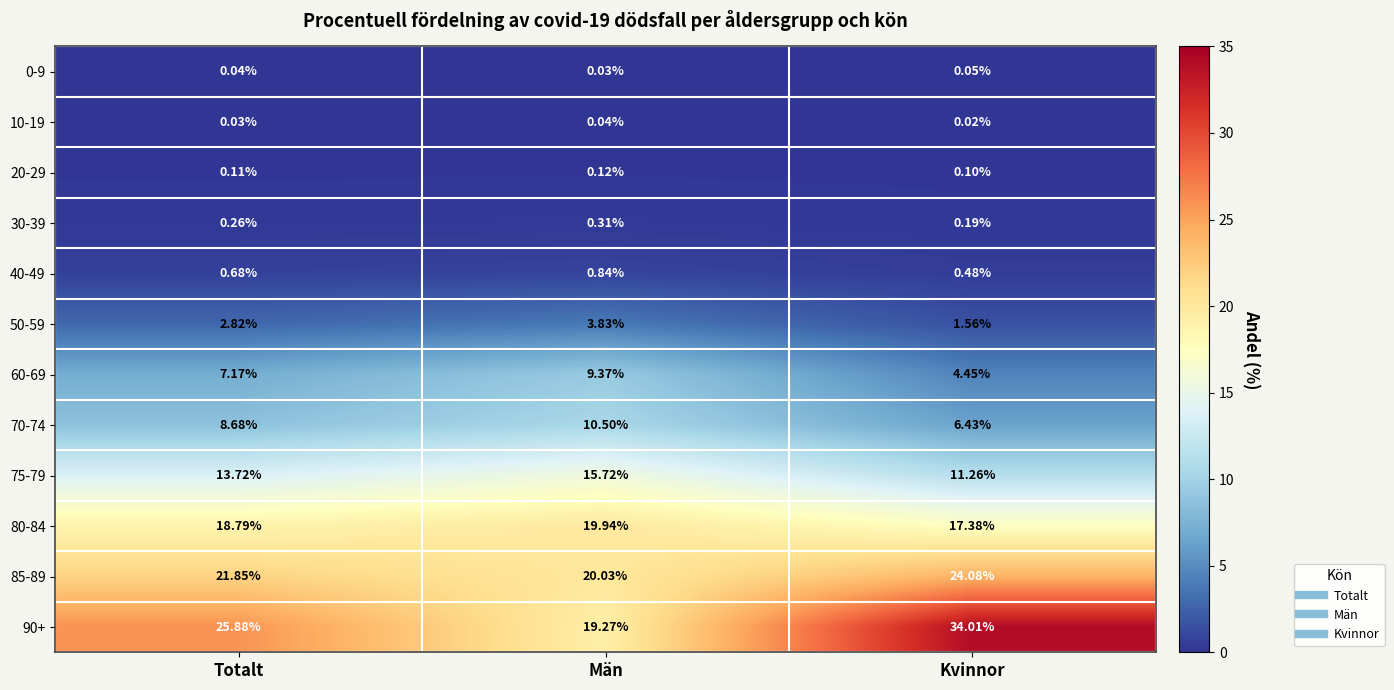

How many data points does each series have?

3